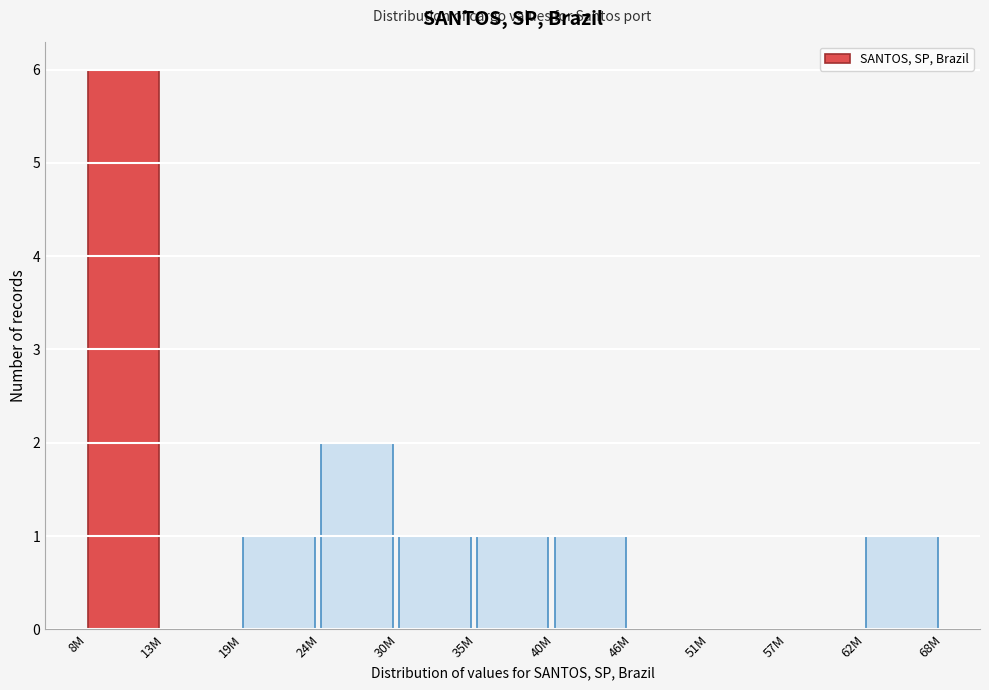

Reading right to left, what are all the values shown in this chart?

62M=1	57M=0	51M=0	46M=0	40M=1	35M=1	30M=1	24M=2	19M=1	13M=0	8M=6